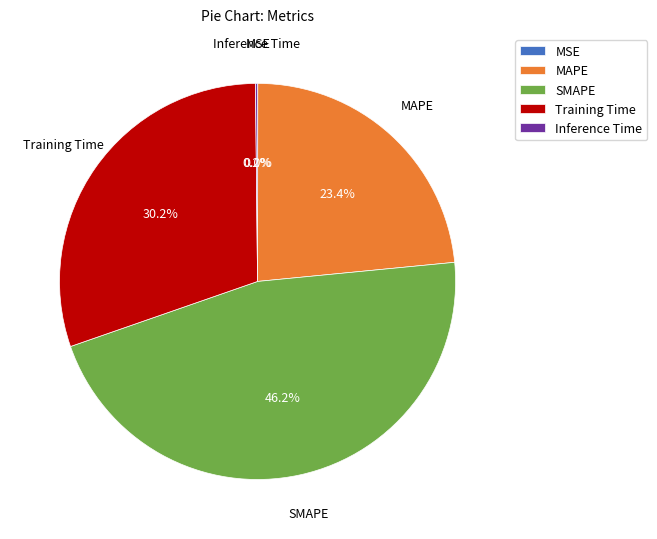

Does any single category account for the majority?

No